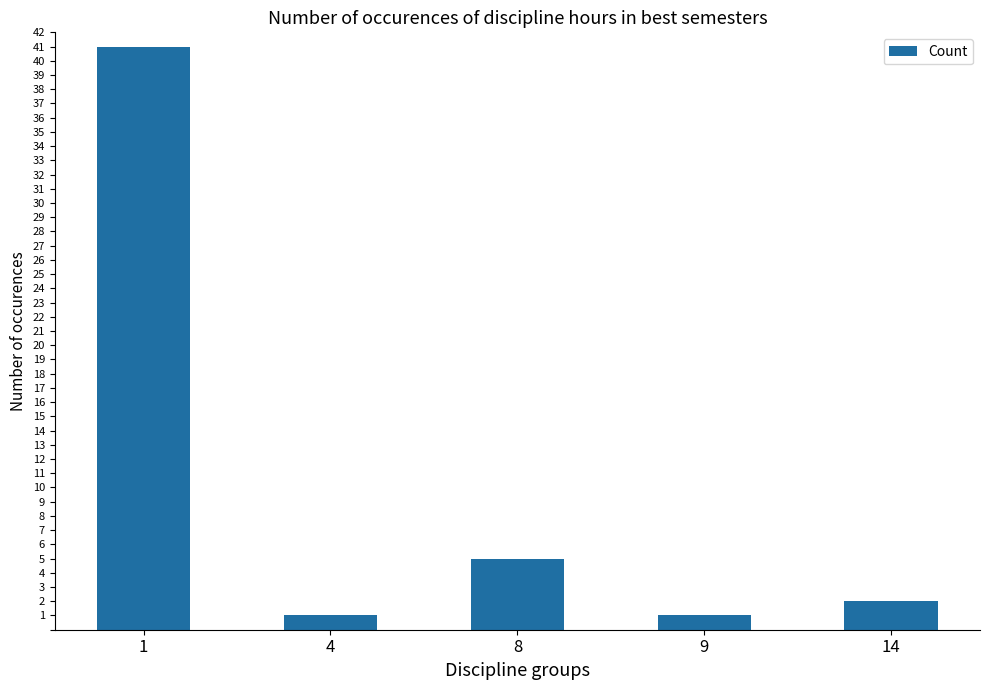

The value at 4 is 1. True or false?

True